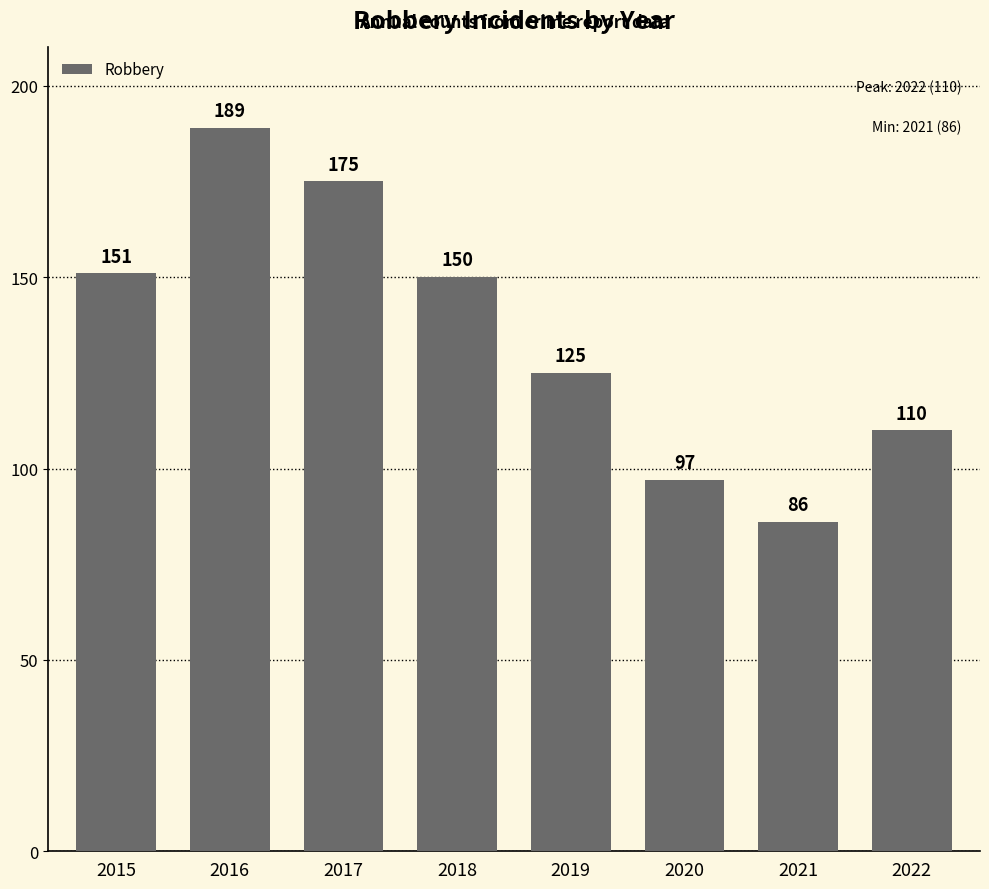

Reading left to right, list all the values displayed in this chart.

151	189	175	150	125	97	86	110